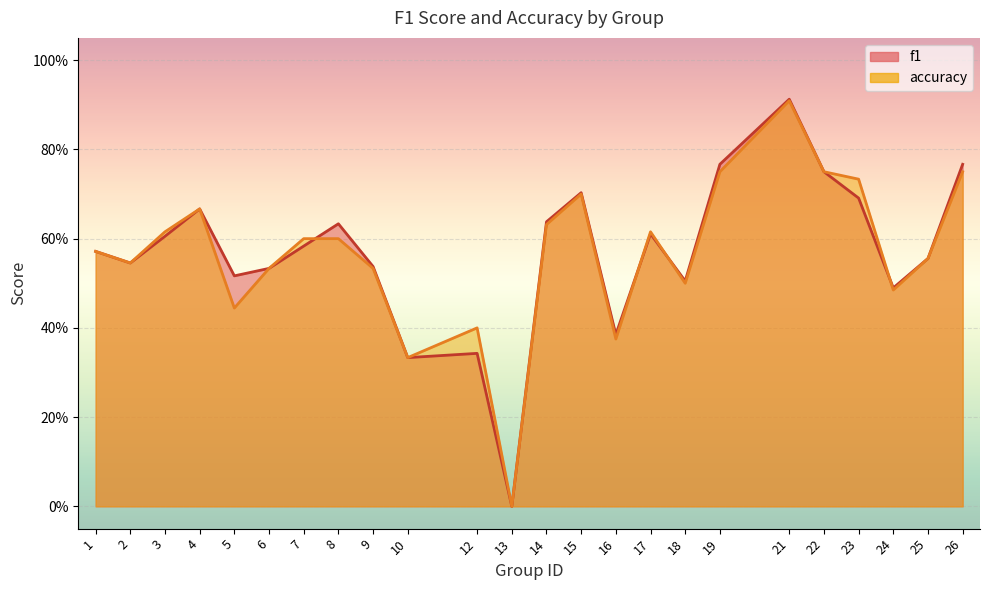

How many data points in f1 are above 0?

23